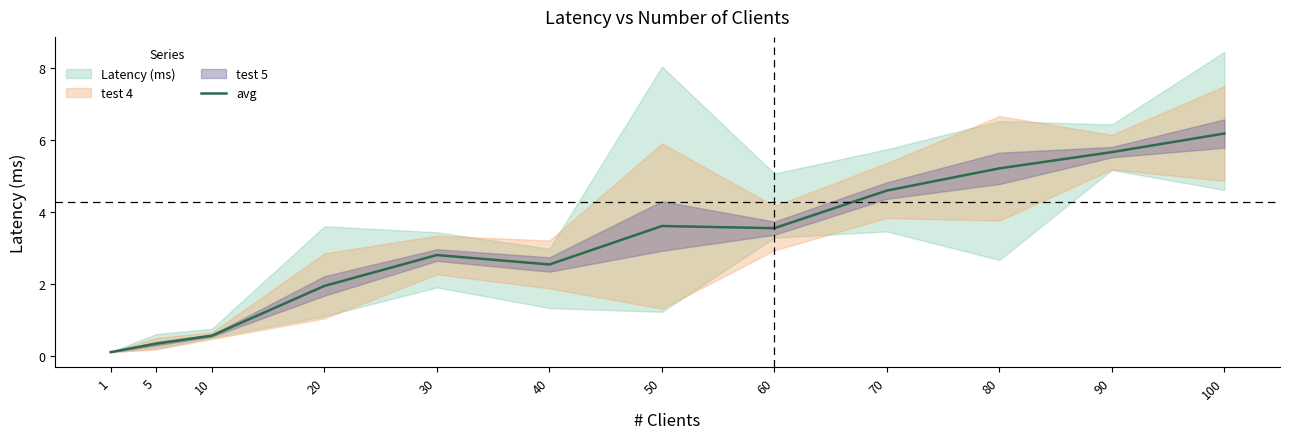

The chart shows a value of 0.1 at 5. True or false?

False